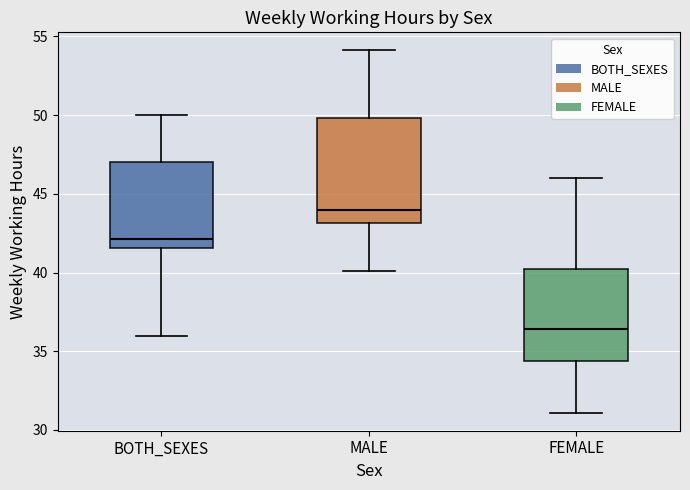

Where does the median line of the box for FEMALE sit on the y-axis? The values are not printed on the chart, so give them approximately, as read against the axis.

36.5